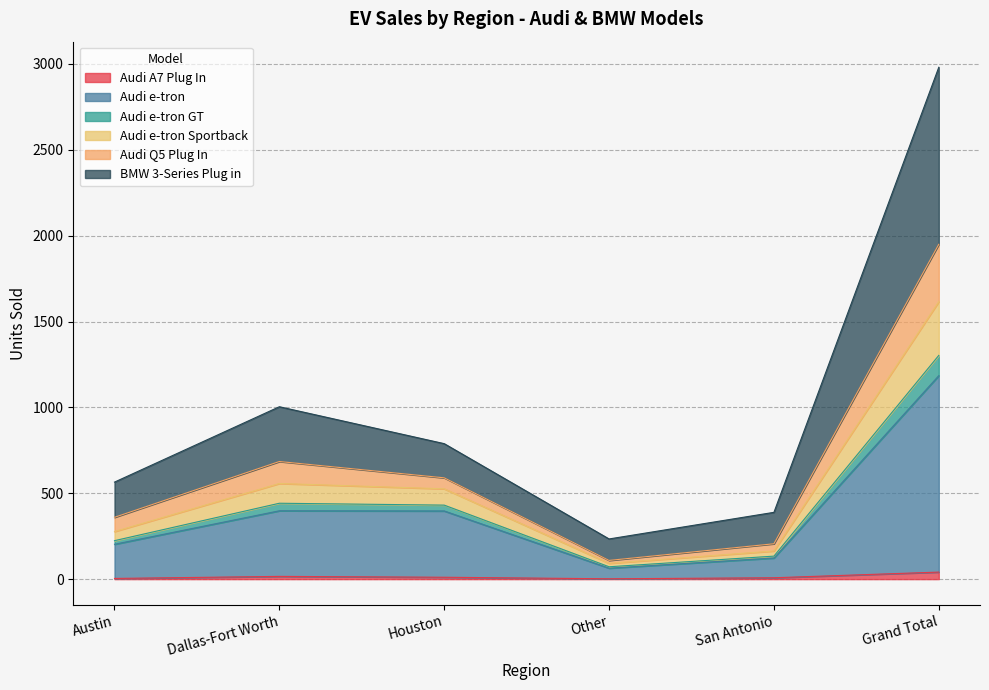

What are all the series names shown in the legend?

Audi A7 Plug In, Audi e-tron, Audi e-tron GT, Audi e-tron Sportback, Audi Q5 Plug In, BMW 3-Series Plug in